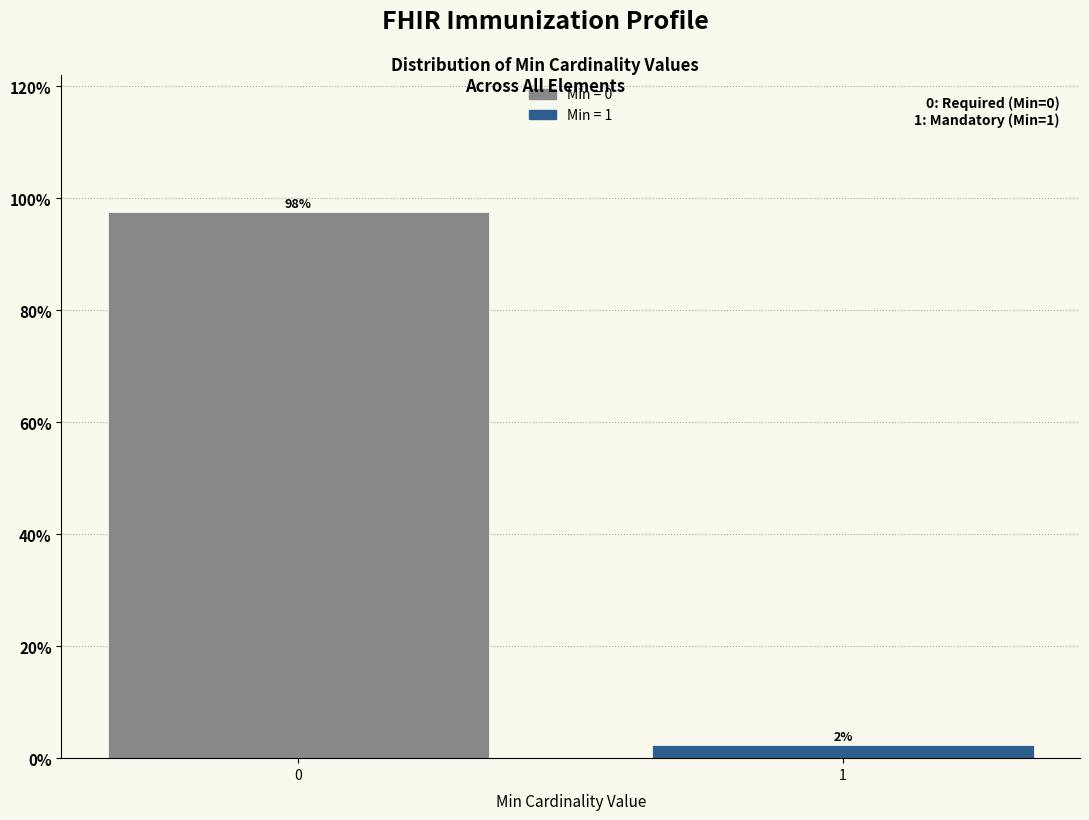

What is the value of the 1st bar from the left?

97.6